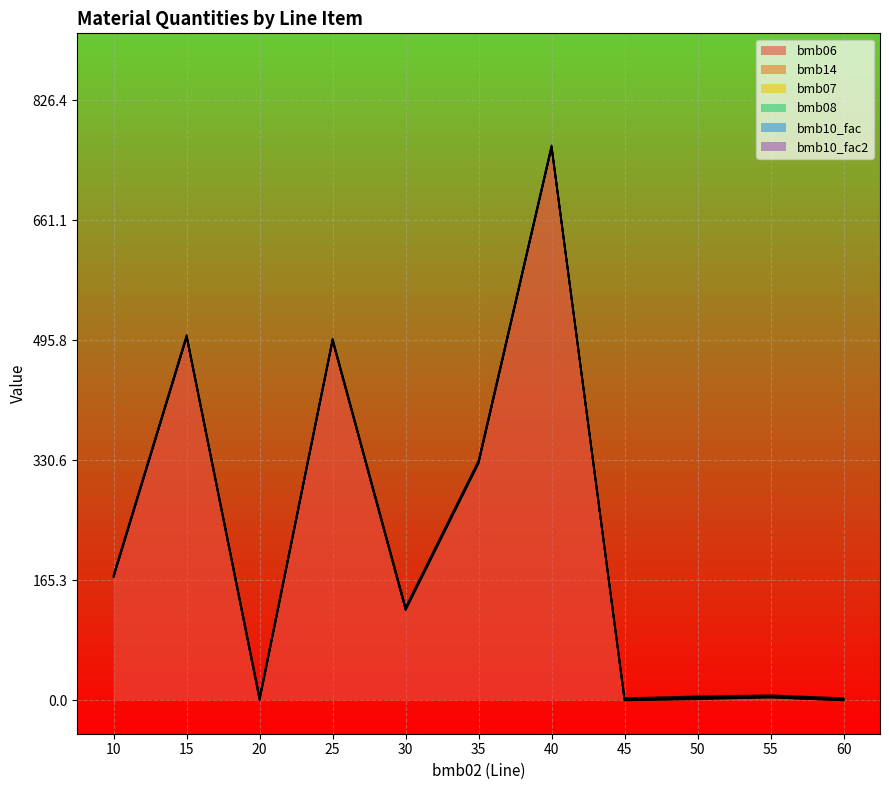

What is the highest value of the bmb07 series?

1.0